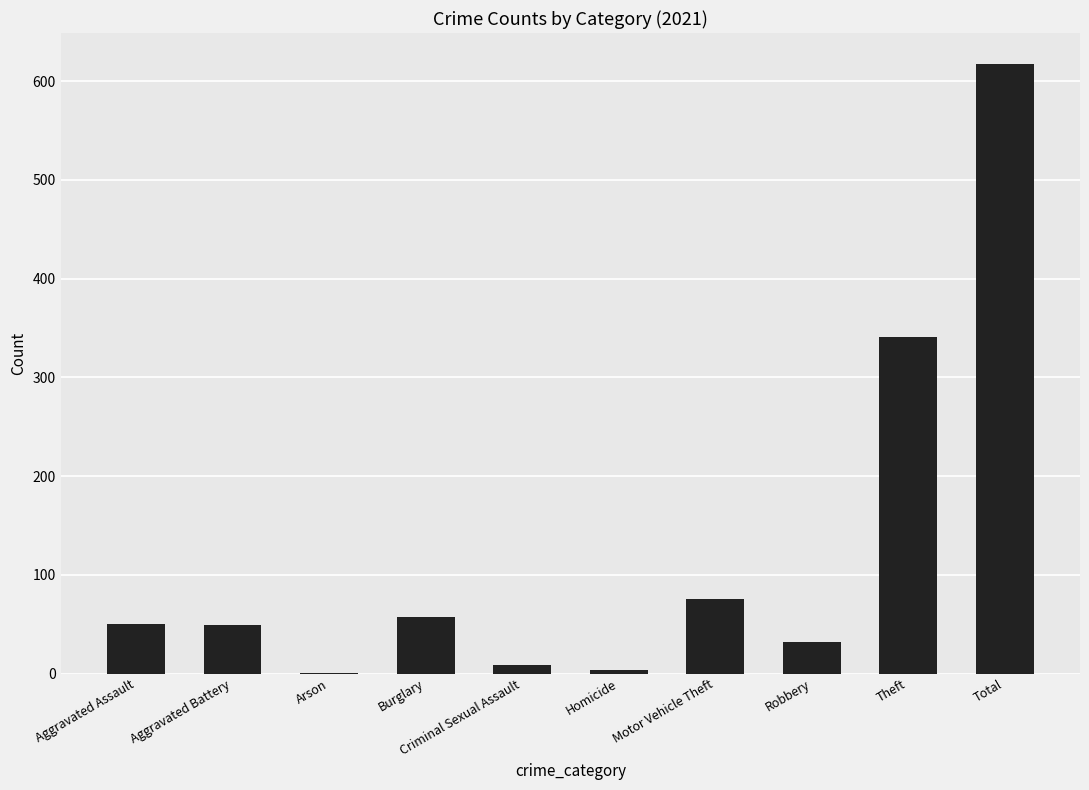

Between Burglary and Aggravated Battery, which is larger?

Burglary